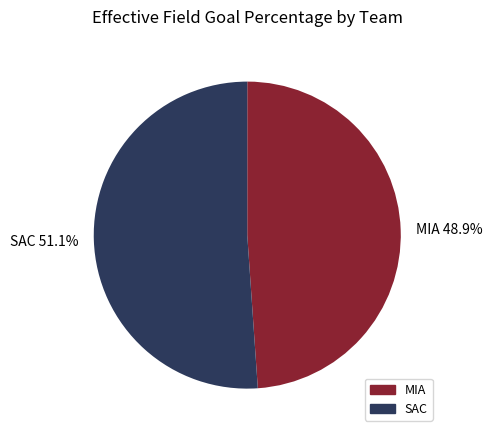

Rank the categories by value from highest to lowest.

SAC, MIA